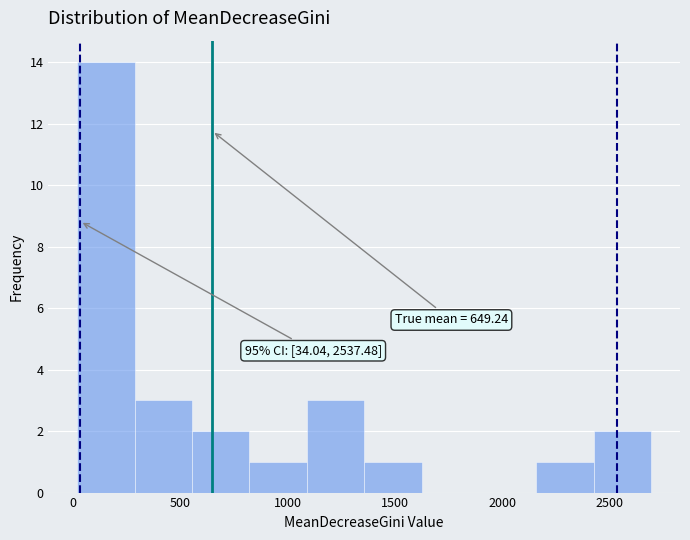

Which range on the x-axis has the tallest bar?

0 to 300